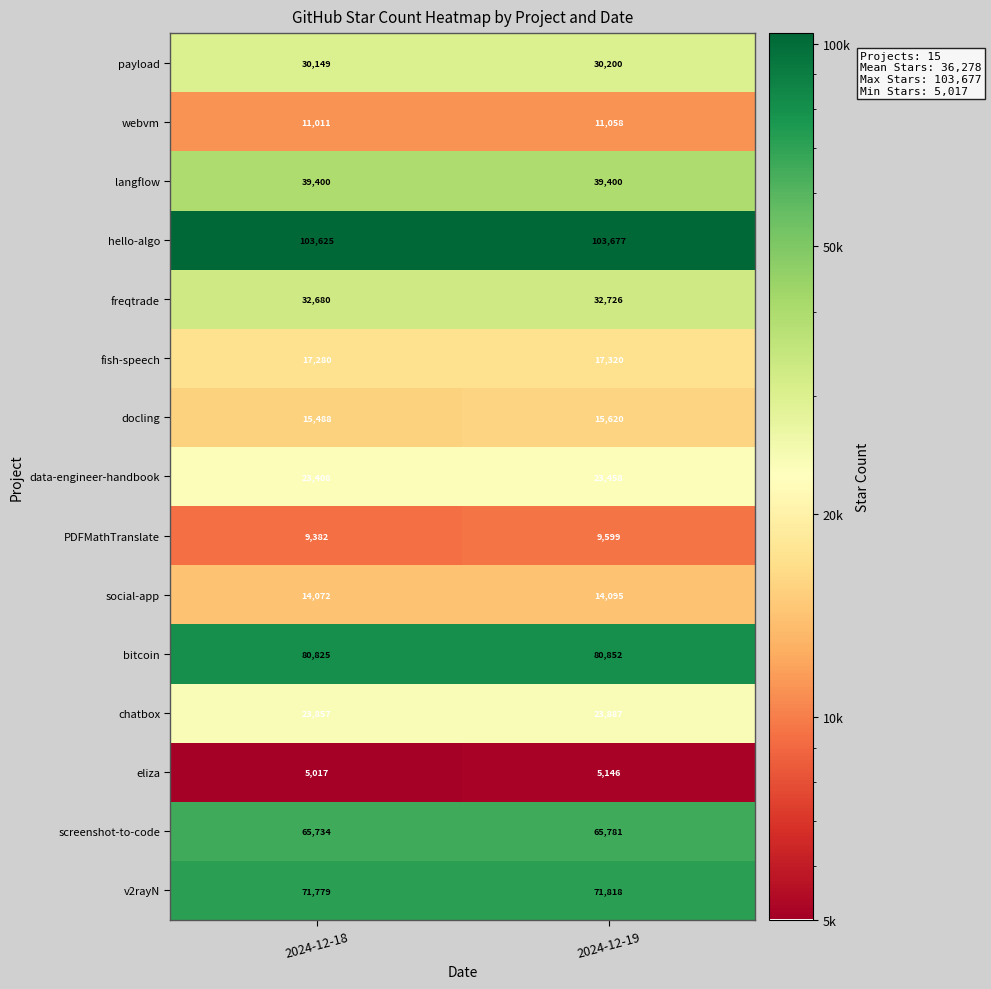

Which category has the highest value across all series?

2024-12-19